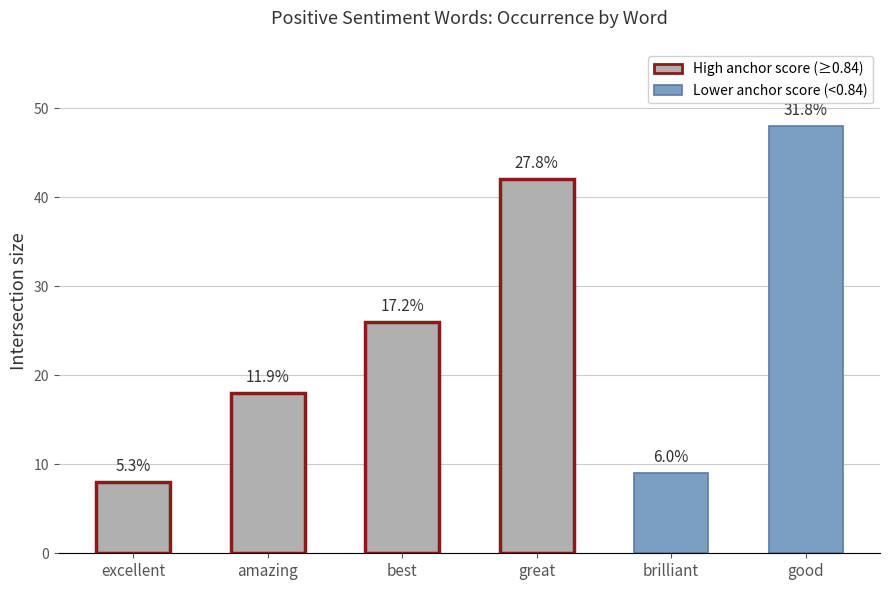

What is the sum of the values at great and good?

90